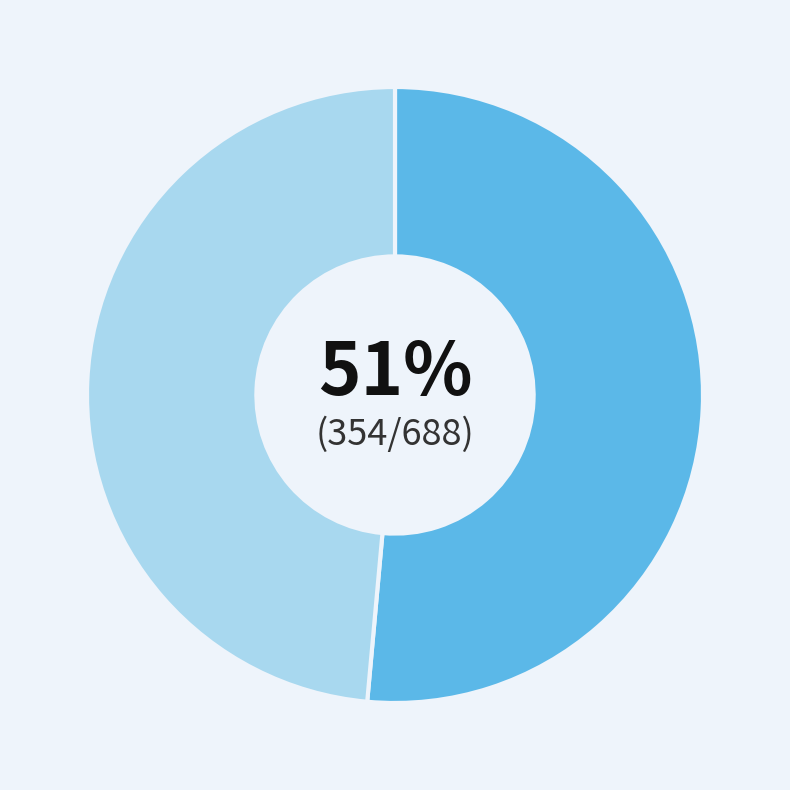

To the nearest percent, what is the average slice percentage?

50%